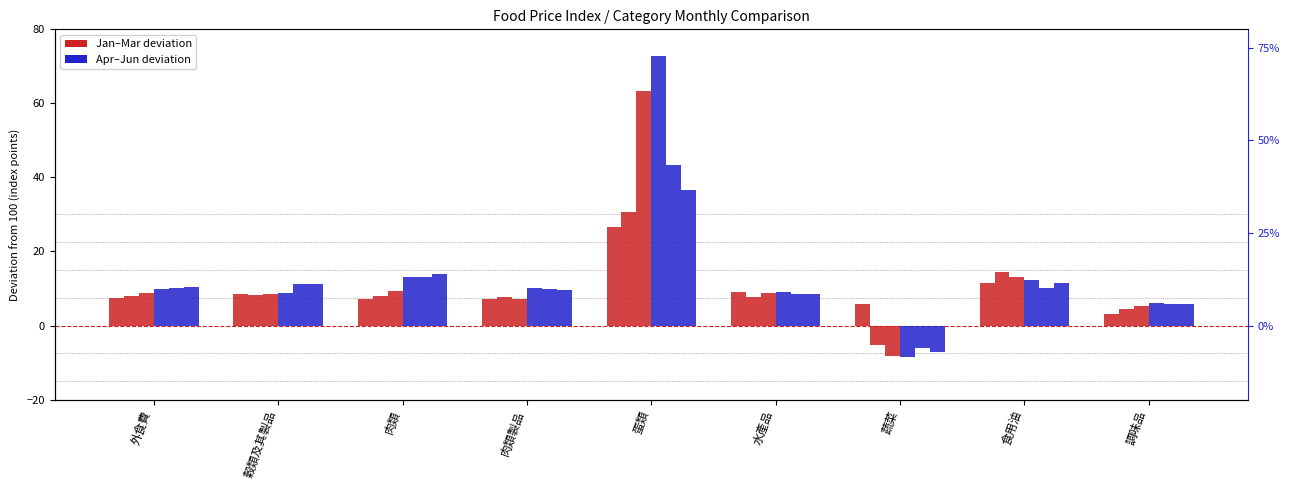

What is the value of the Jan bar at the 9th from the left?

3.2